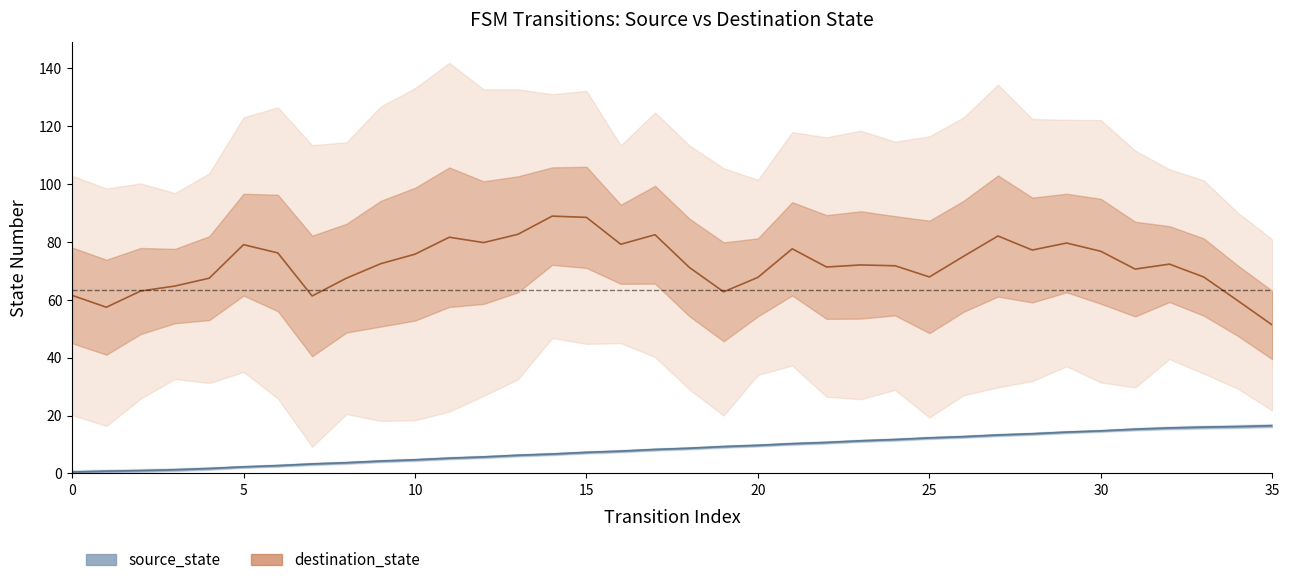

At which label is source_state closest to 8?

16